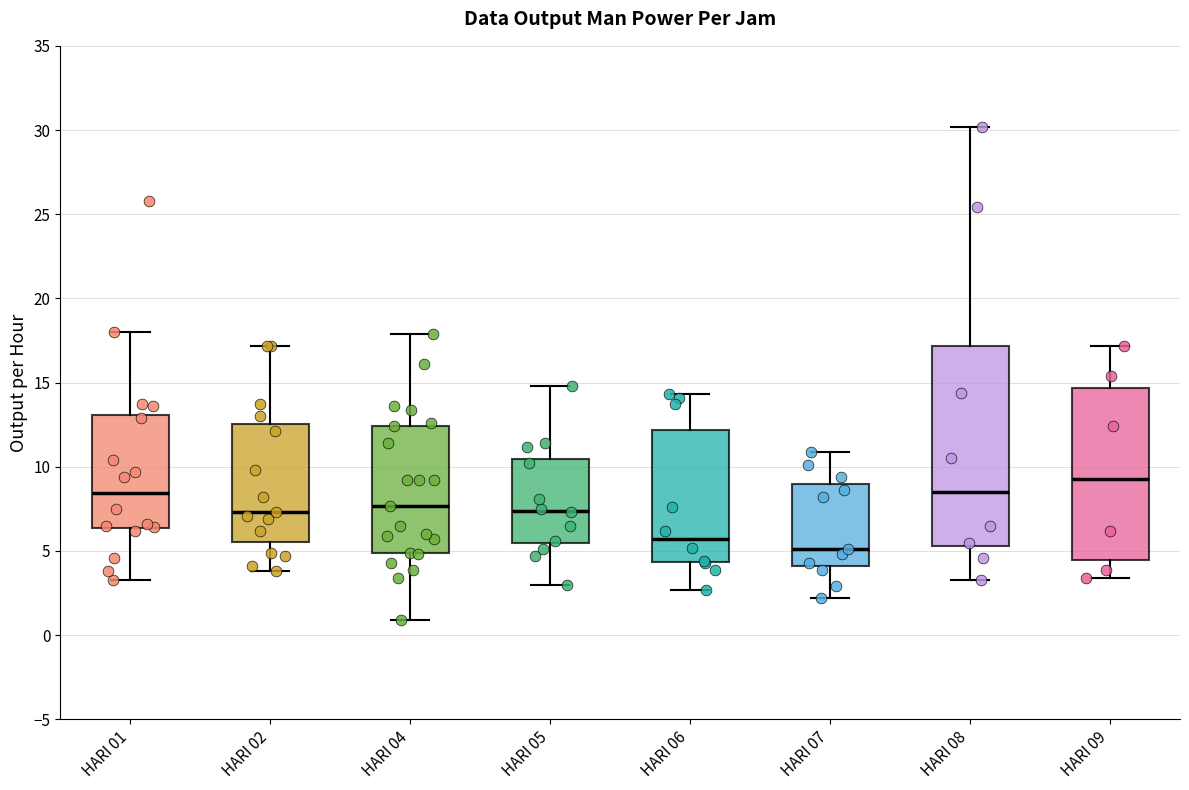

Which box's median line is the highest?

HARI 09